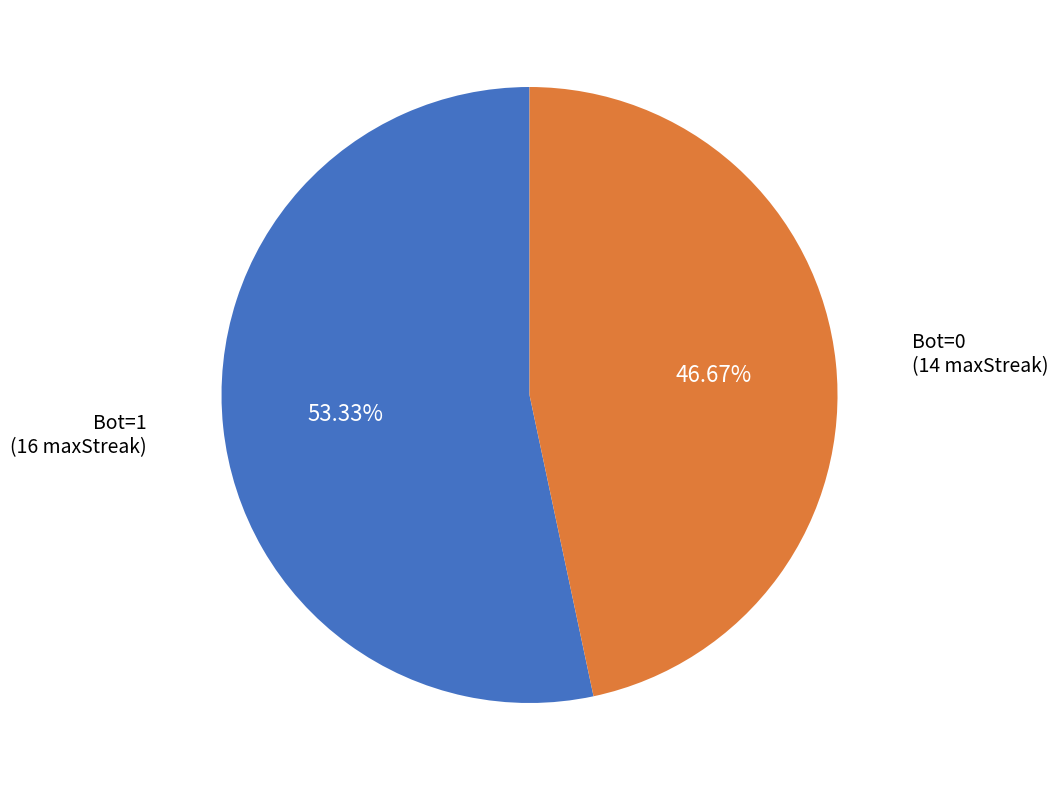

How many slices are in this pie chart?

2